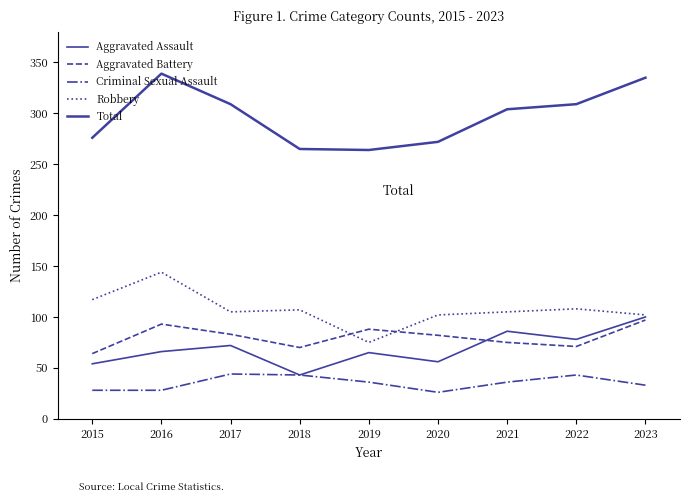

How many lines are shown in the chart?

5